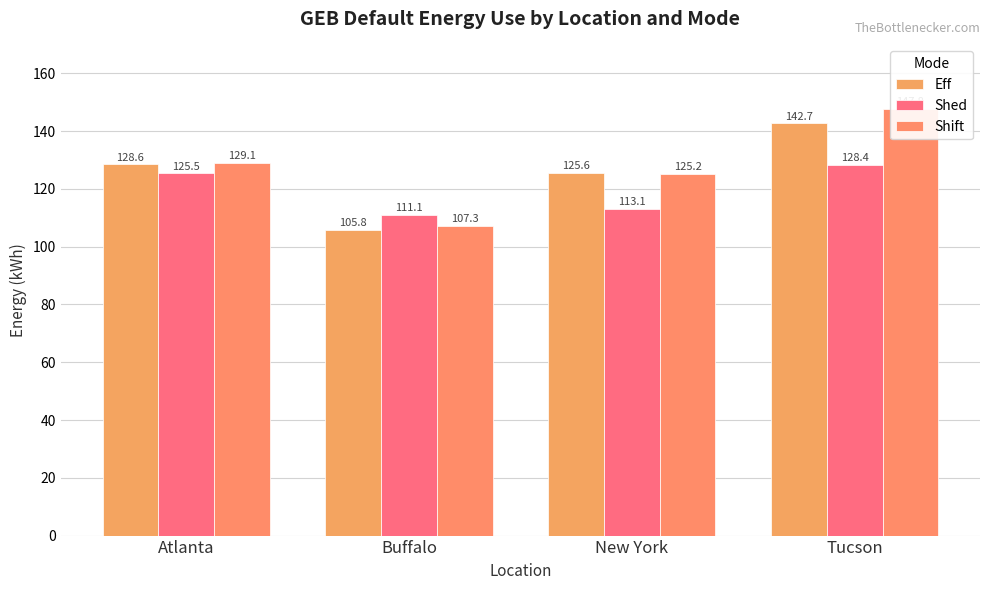

How many series are shown in this chart?

3